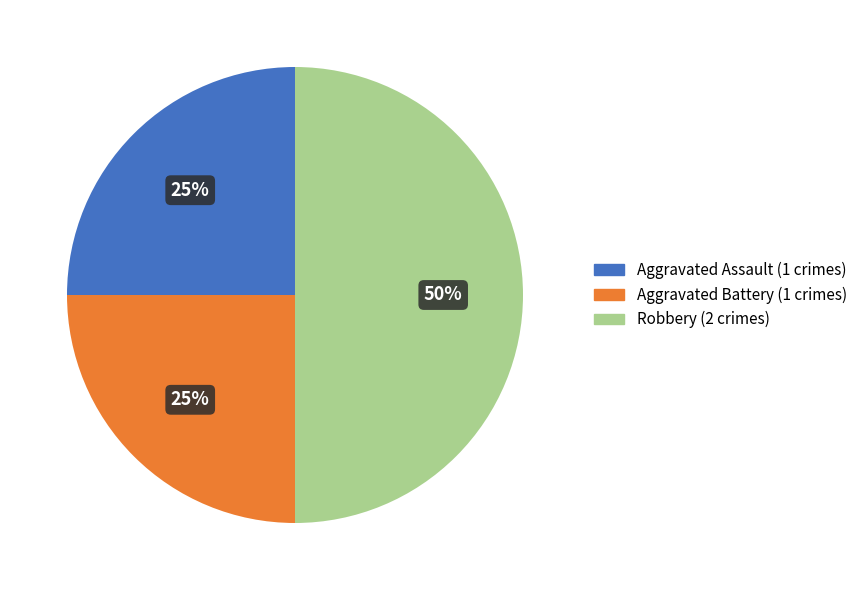

Count the number of slices in the pie.

3